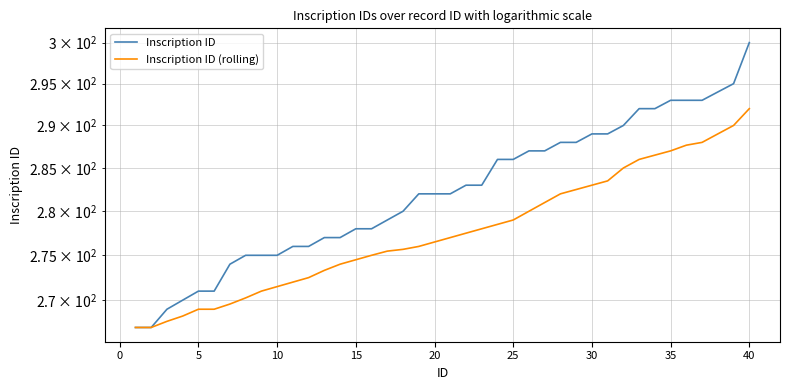

True or false: Inscription ID and Inscription ID (rolling) intersect in this chart.

False